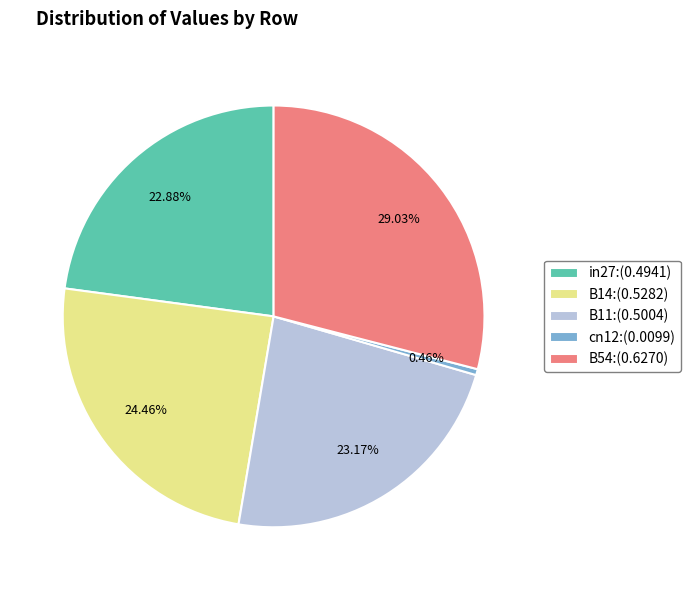

Which category has the biggest portion of the pie?

B54